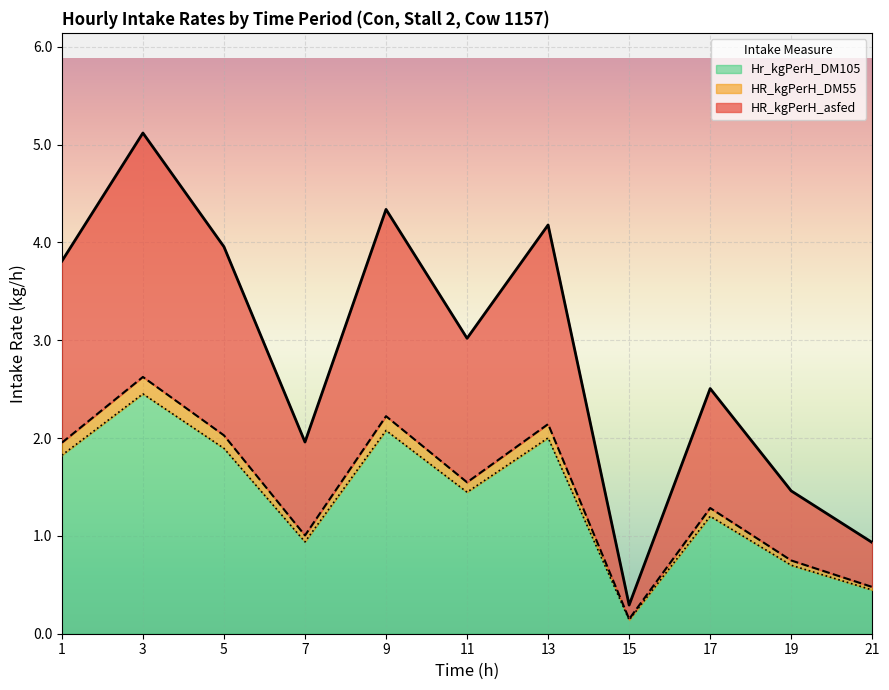

What is the total value across all series at 17?

2.5